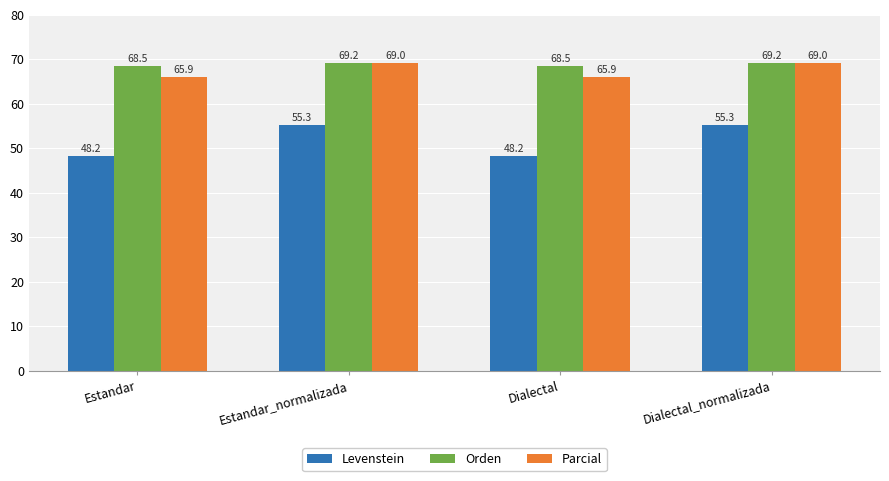

Which series has the largest total across all categories?

Orden